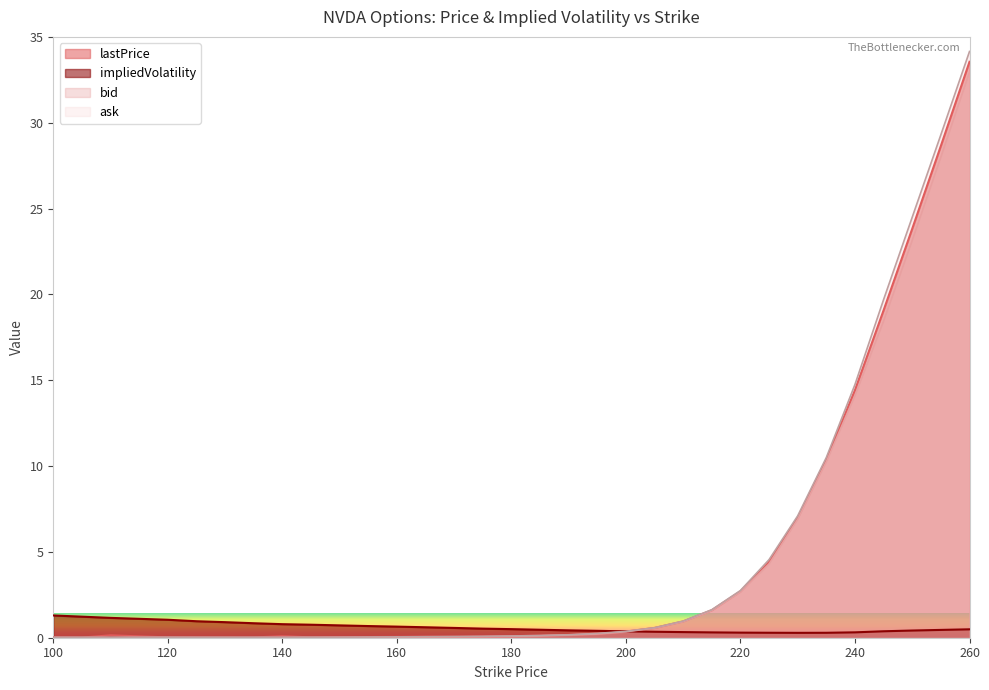

Is it true that impliedVolatility equals 0.3 at 190?

False